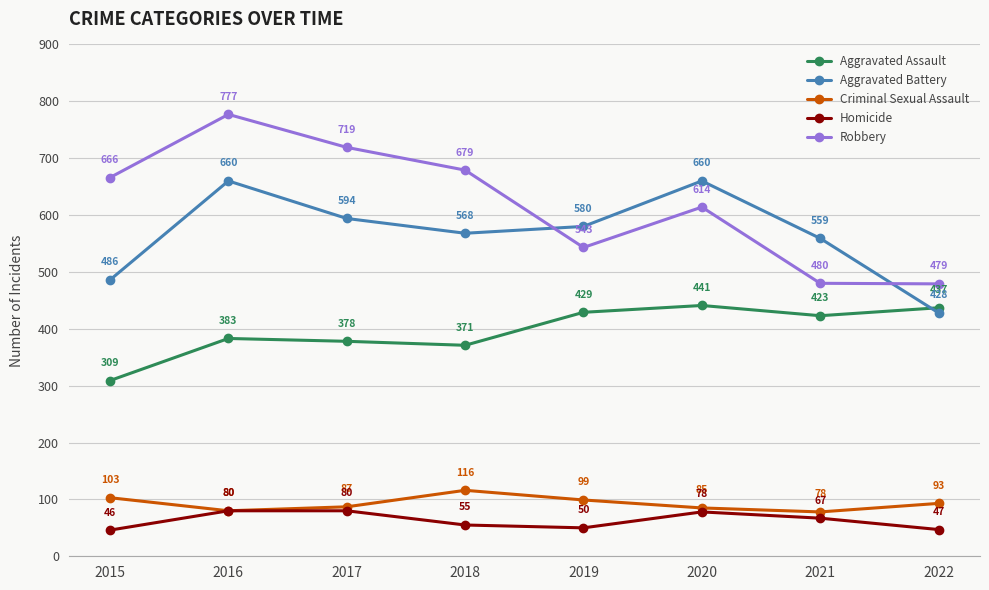

True or false: Aggravated Assault and Homicide intersect in this chart.

False